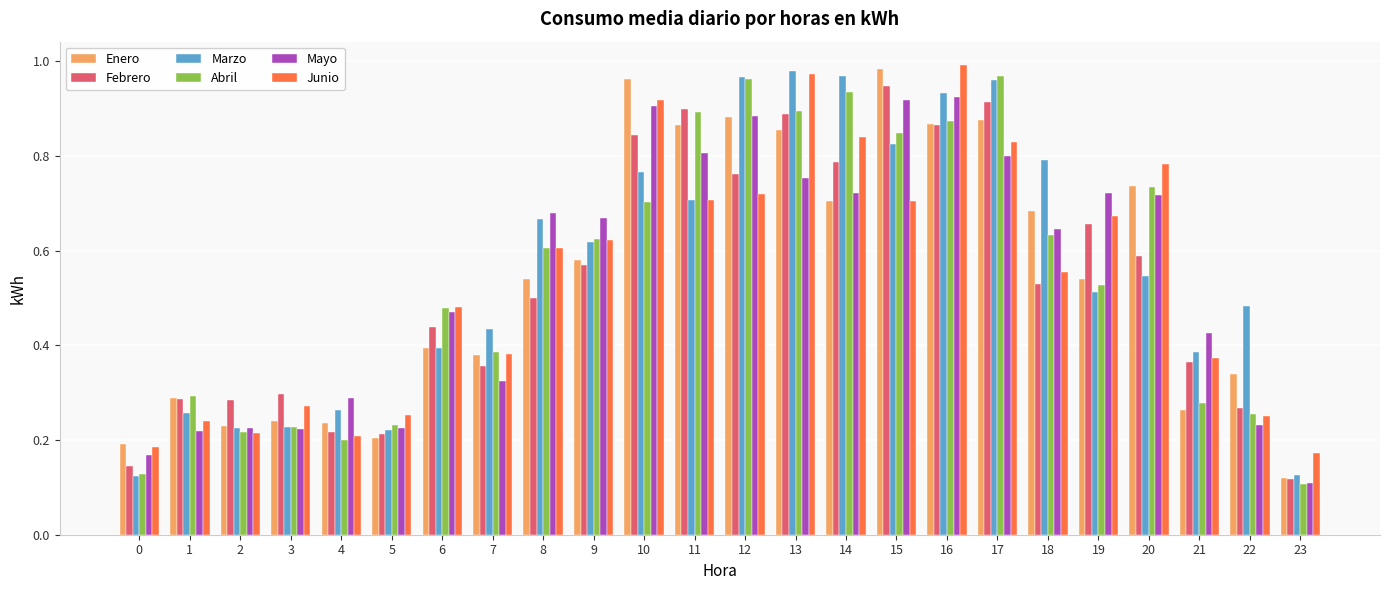

What is the sum of all Mayo values?

13.1